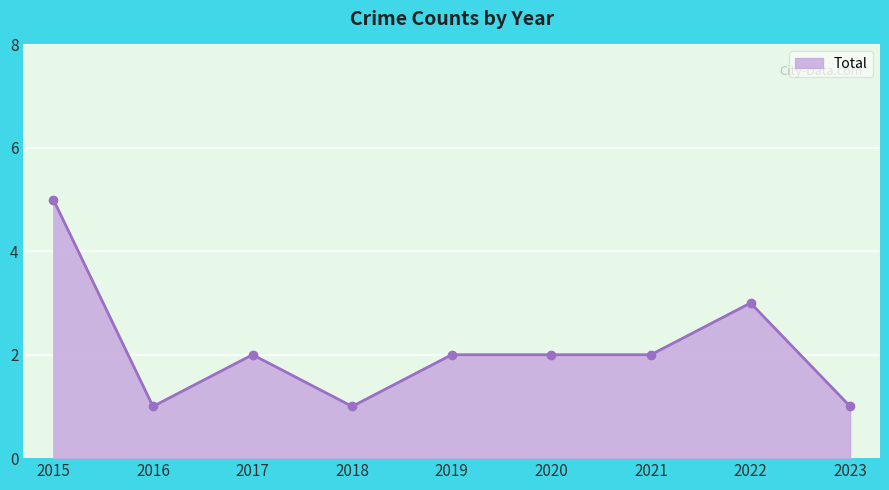

Which label corresponds to the largest value in the chart?

2015